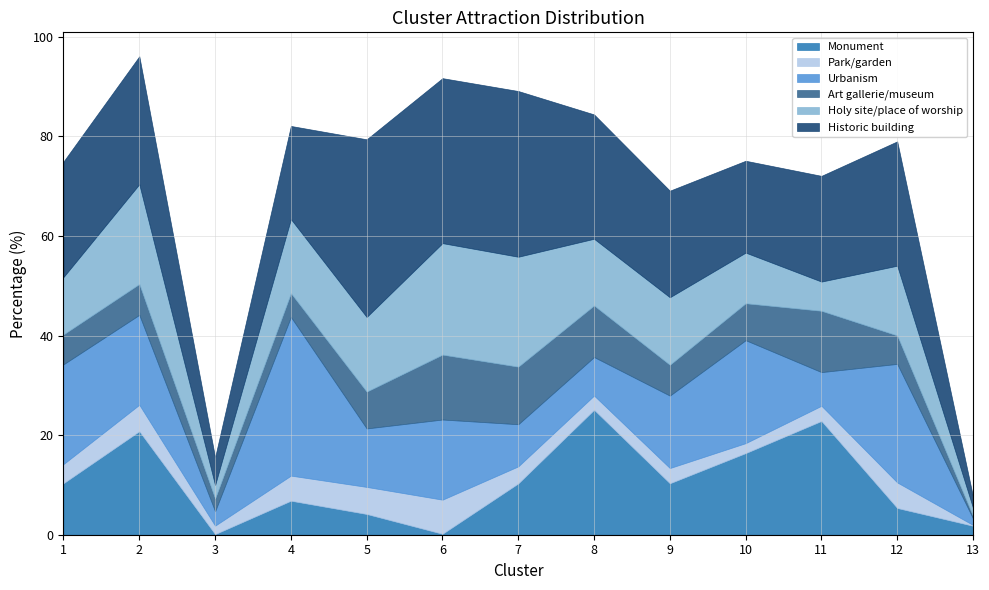

At which category is the sum across all series the highest?

2